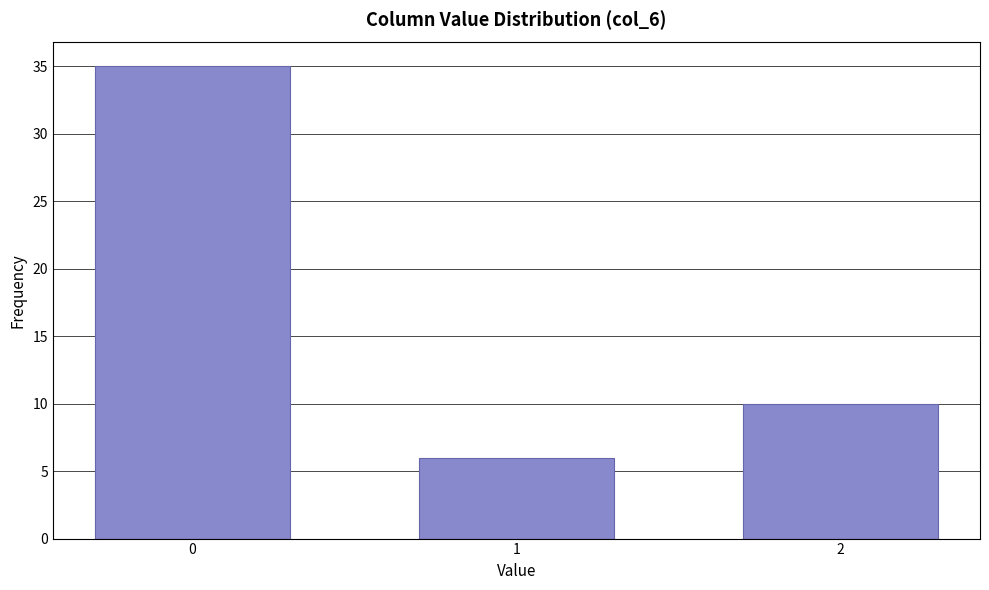

Reading left to right, transcribe all the data shown in this chart.

0=35	1=6	2=10